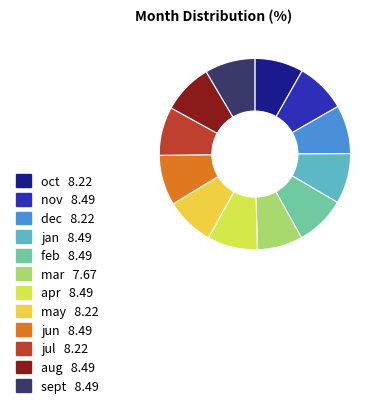

Approximately how many times larger is the value at aug compared to oct?

1.0